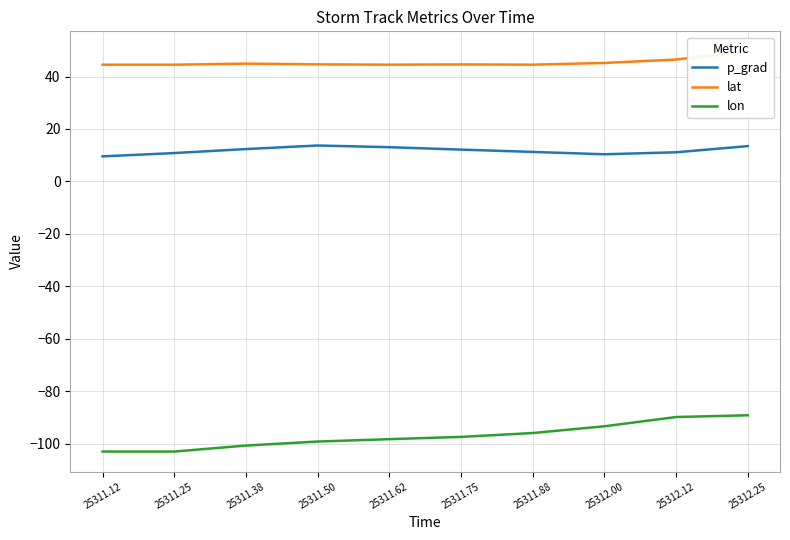

What value does the p_grad series have at 25312.12?

11.1